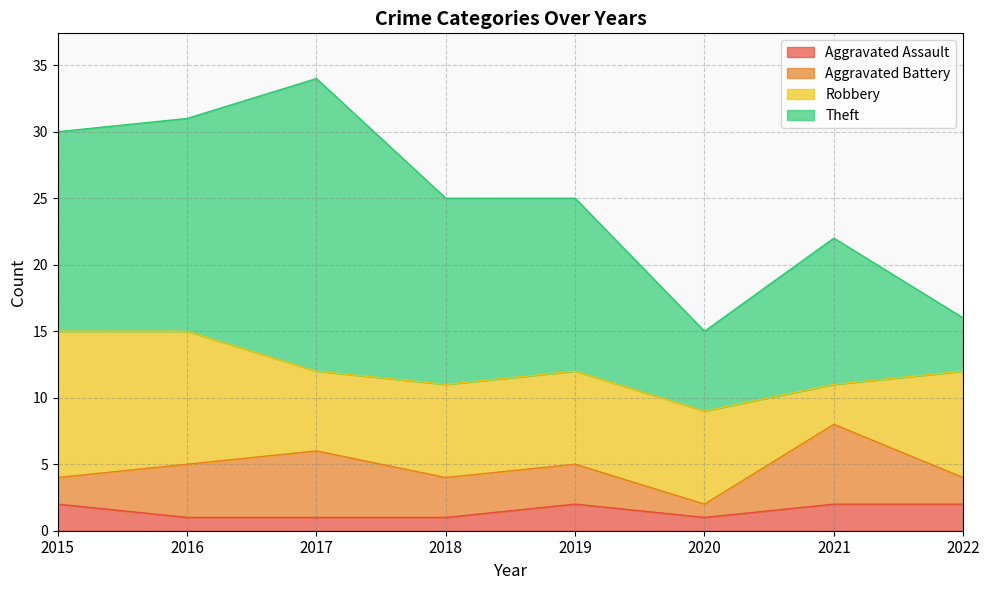

What is the smallest value displayed?

1